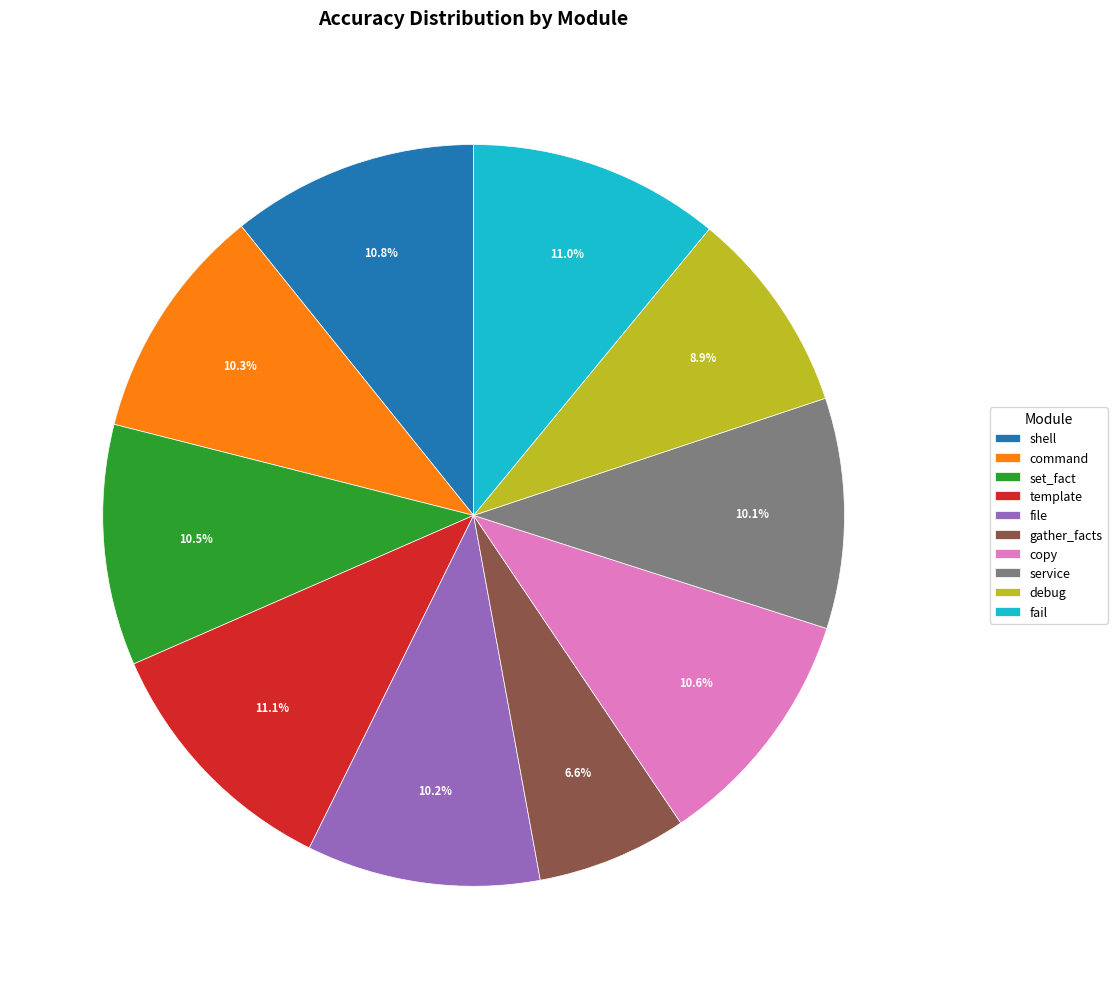

Combined, do gather_facts and template account for over 50%?

No